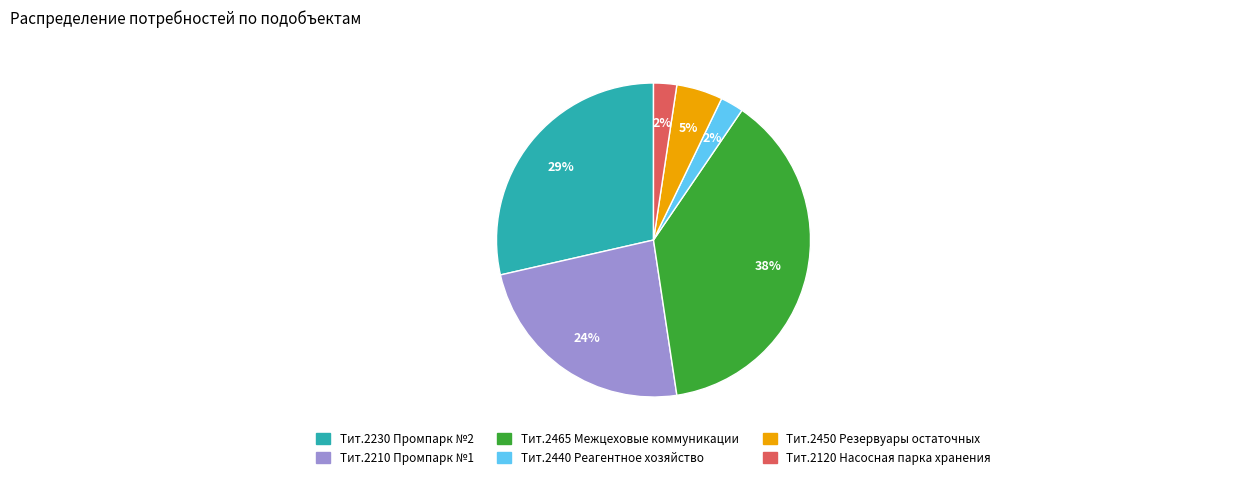

To the nearest percent, what is the difference between the largest and smallest slice percentages?

36%